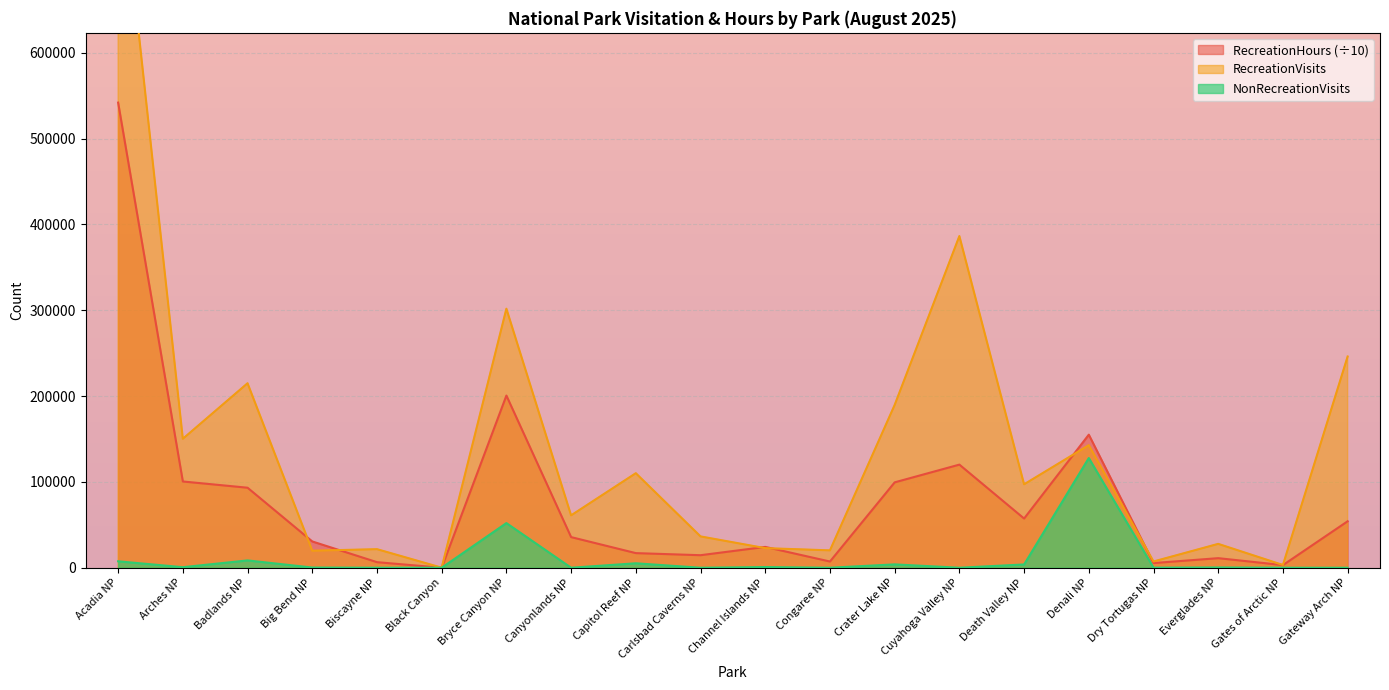

Which series has the largest total across all categories?

RecreationVisits